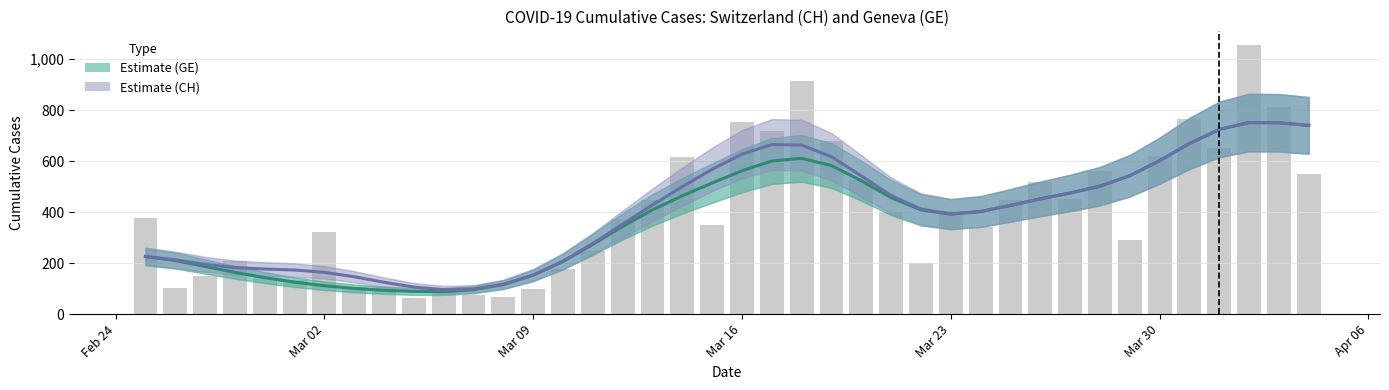

How many groups of bars are there?

40